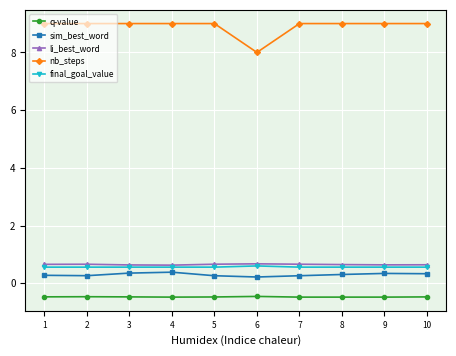

What is the value of the li_best_word point at the 3rd from the left?

0.6